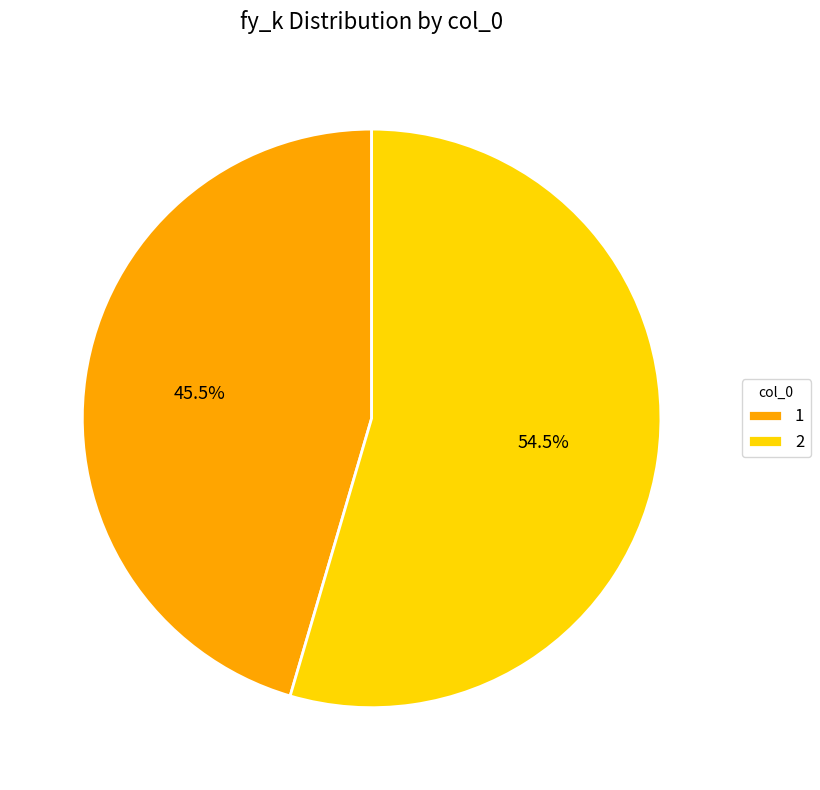

To the nearest percent, what is the average slice percentage?

50%